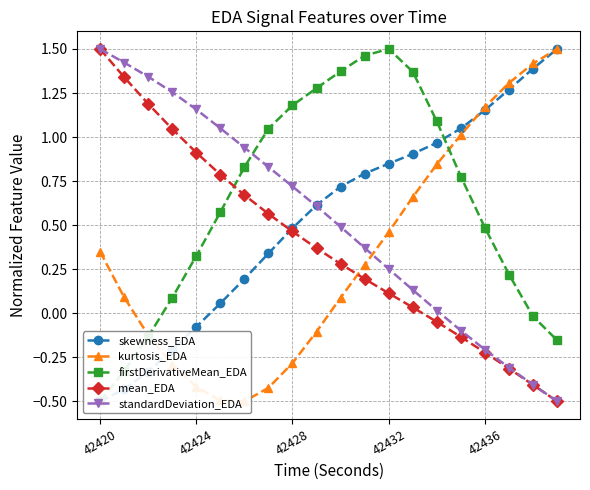

How many intersections are there between skewness_EDA and firstDerivativeMean_EDA?

1